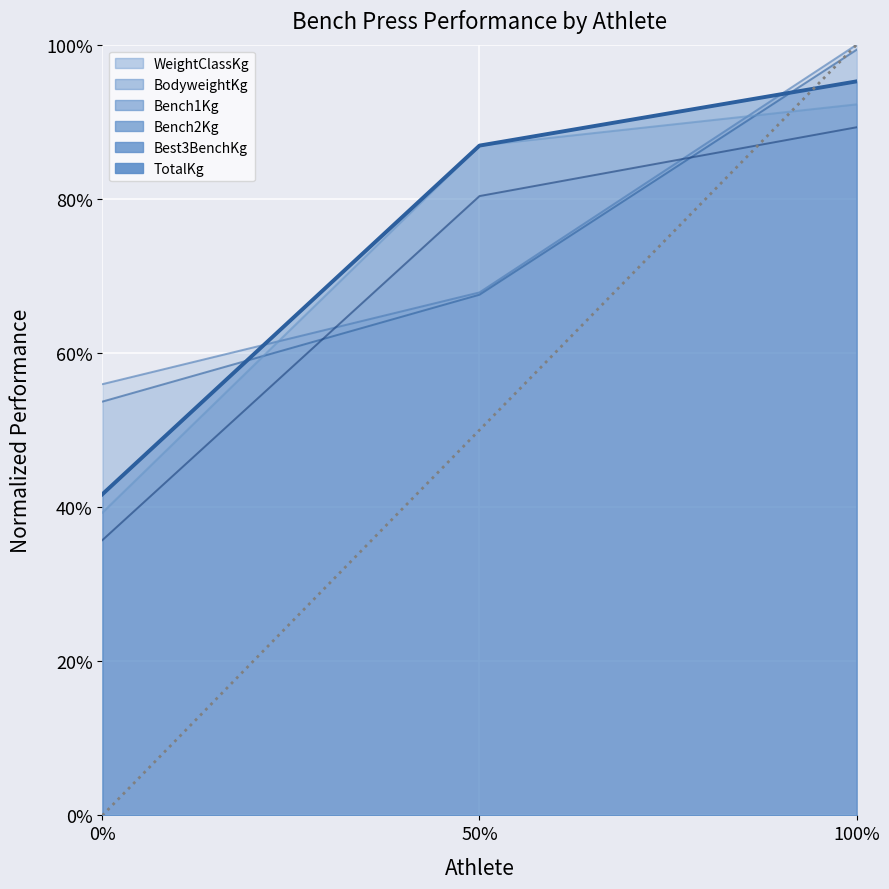

True or false: BodyweightKg has a value of 0.3 at 0%.

False